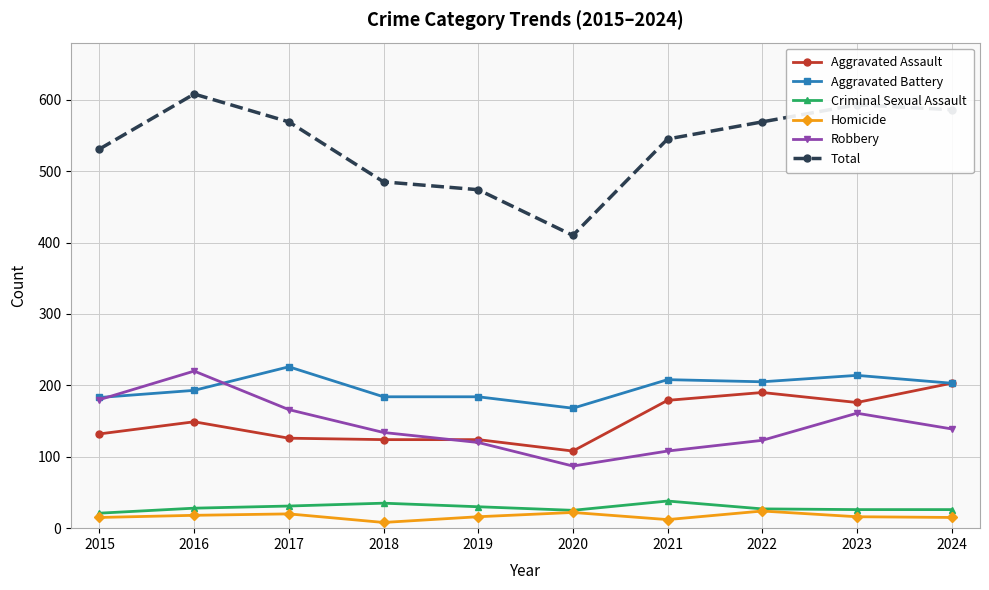

Rank the series by their maximum value, from highest to lowest.

Total, Aggravated Battery, Robbery, Aggravated Assault, Criminal Sexual Assault, Homicide